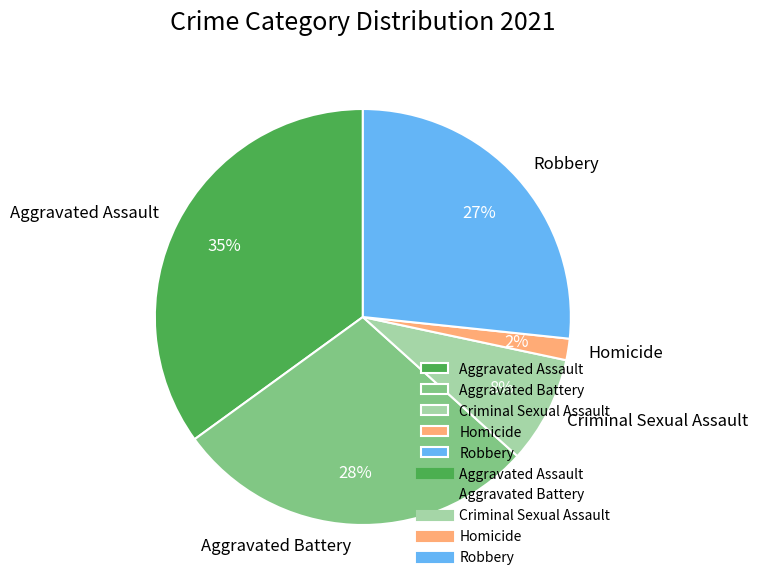

The Criminal Sexual Assault slice represents 1% of the pie. True or false?

False